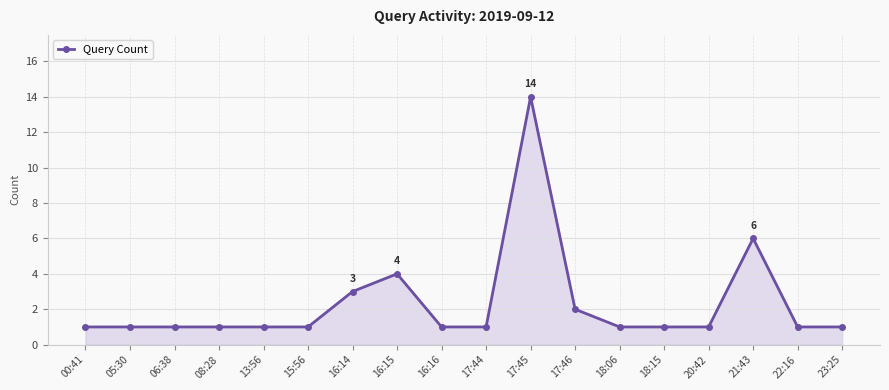

What is the label of the 3rd point from the right?

21:43